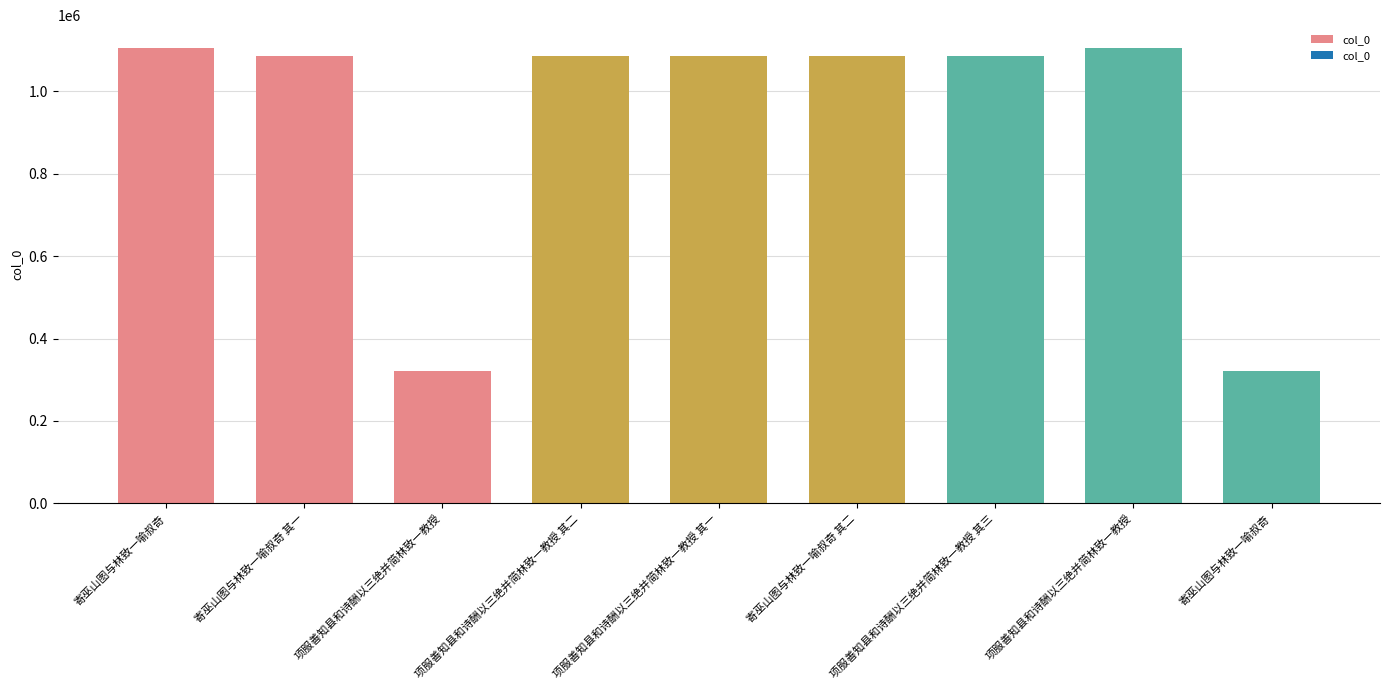

Reading left to right, transcribe all the data shown in this chart.

寄巫山图与林致一喻叔奇=1105684	寄巫山图与林致一喻叔奇 其一=1085880	项服善知县和诗酬以三绝并简林致一教授=321666	项服善知县和诗酬以三绝并简林致一教授 其二=1085355	项服善知县和诗酬以三绝并简林致一教授 其一=1085354	寄巫山图与林致一喻叔奇 其二=1085881	项服善知县和诗酬以三绝并简林致一教授 其三=1085356	项服善知县和诗酬以三绝并简林致一教授=1105652	寄巫山图与林致一喻叔奇=321753